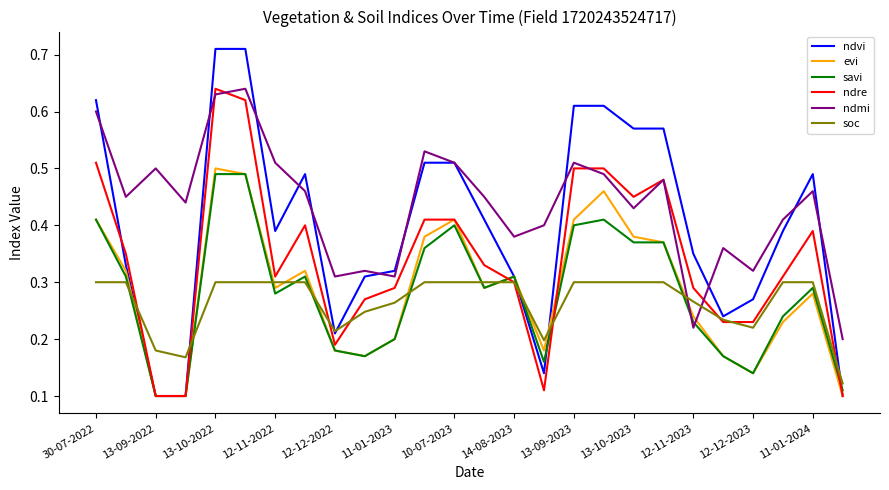

Which series has the widest spread of values?

ndvi